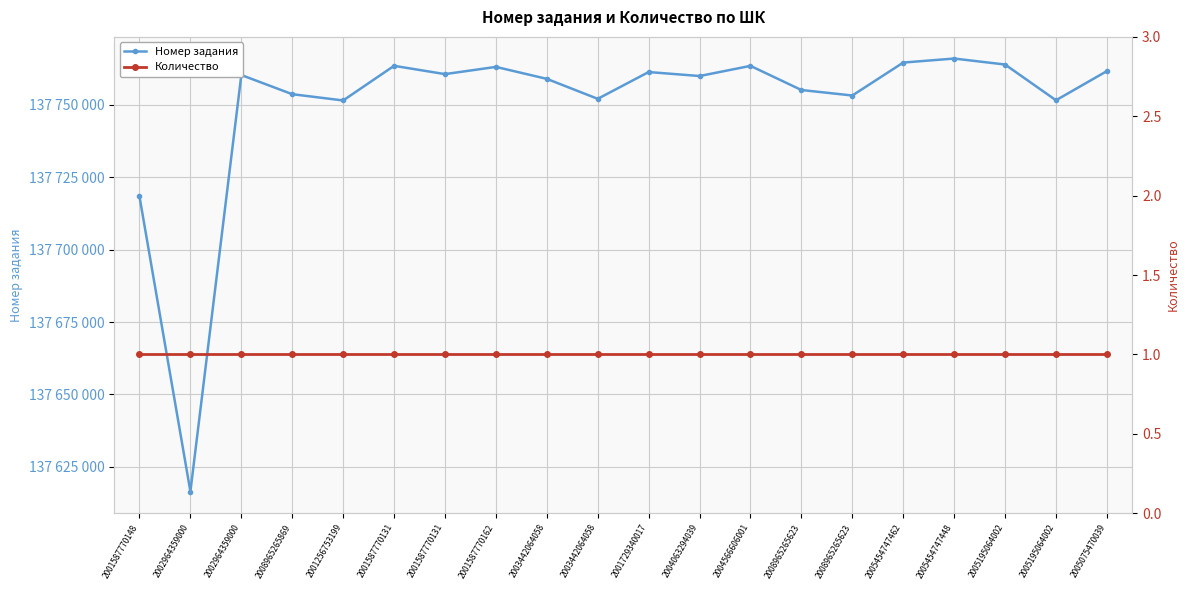

Does the chart display data point markers on the line(s)?

Yes